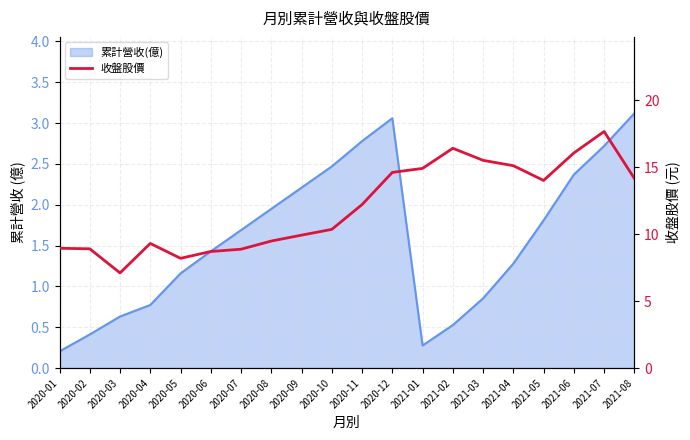

How many interior local valleys (lower than both neighbors) does the data have?

3